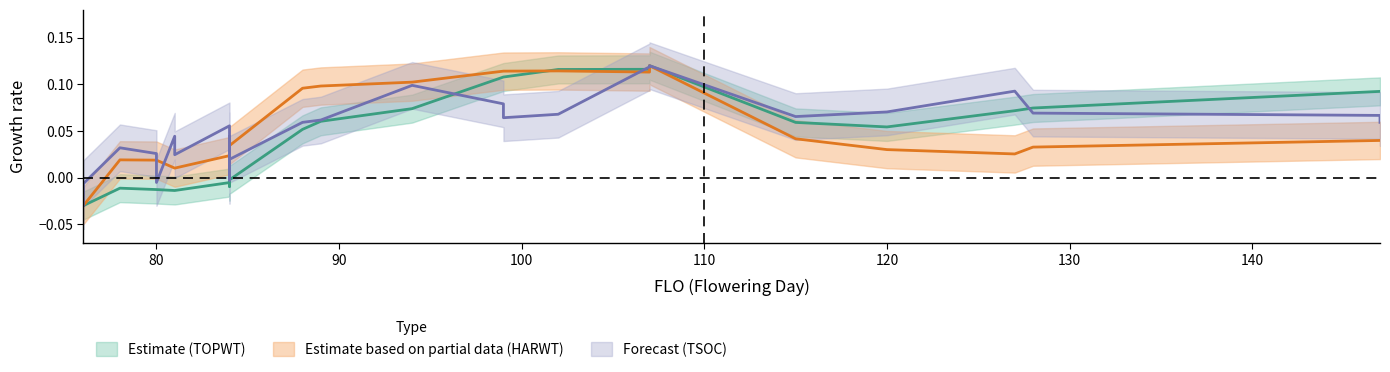

True or false: TOPWT has more than 1 points higher than both neighbors.

True